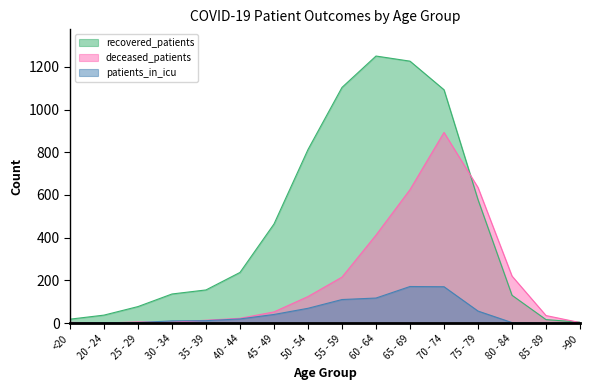

How many times do deceased_patients and recovered_patients cross each other?

2